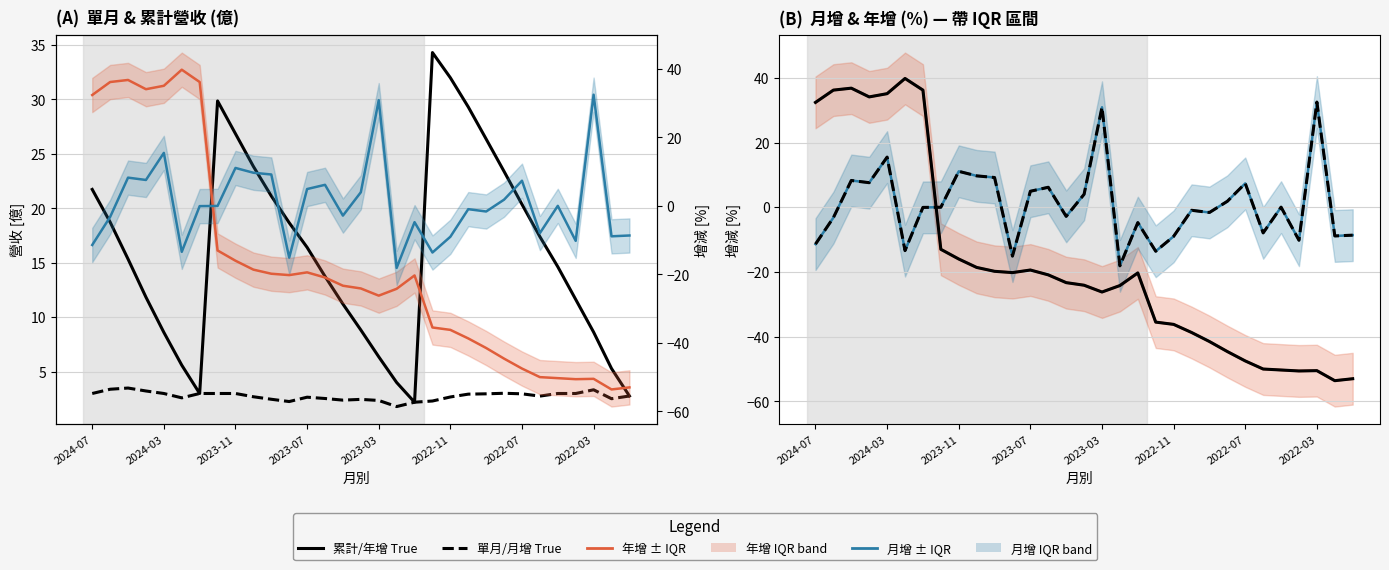

Which series changed the most between 2023-10 and 2022-02?

年增(%)